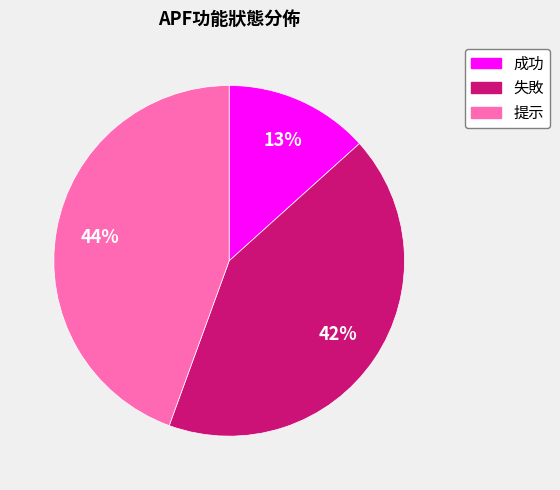

To the nearest percent, what percentage of the pie is 失敗?

42%